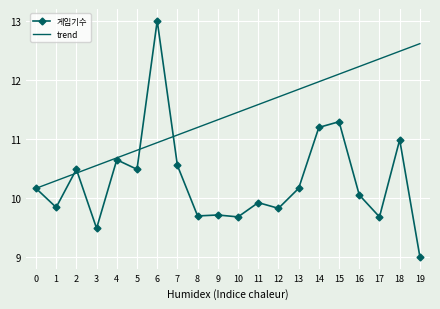

What is the approximate value of 게임기수 at 10?

9.7